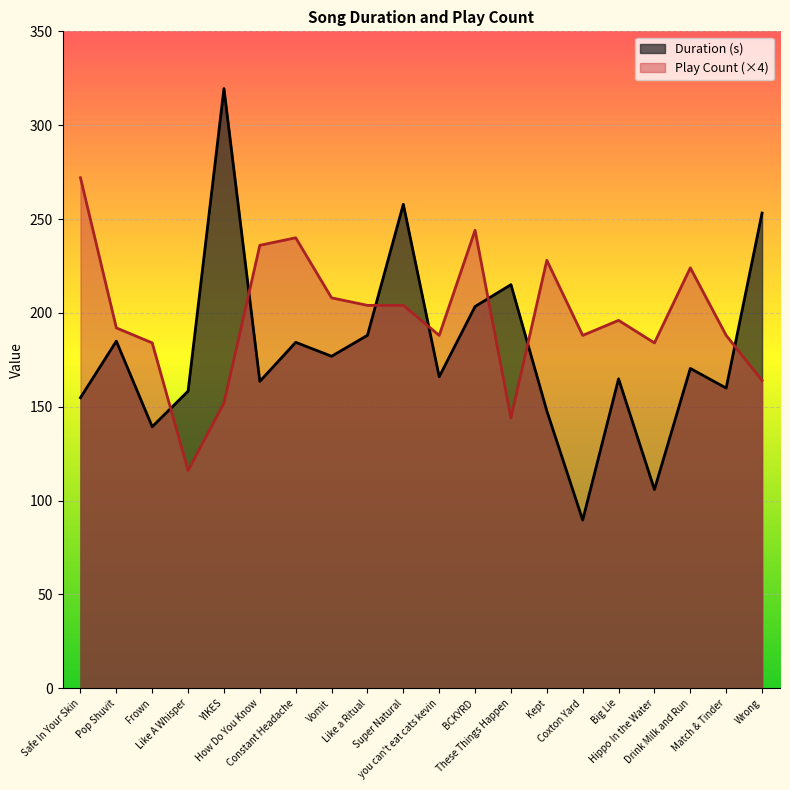

How many values in the Play Count series exceed 196?

9